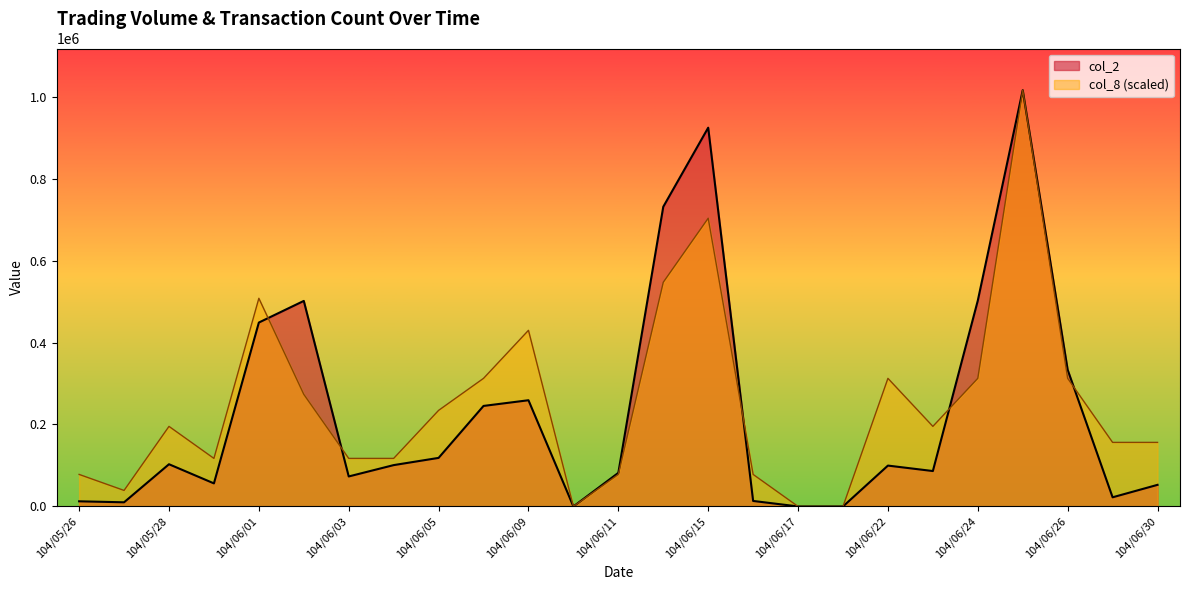

Between 104/06/08 and 104/06/24, which series saw the biggest shift?

col_2